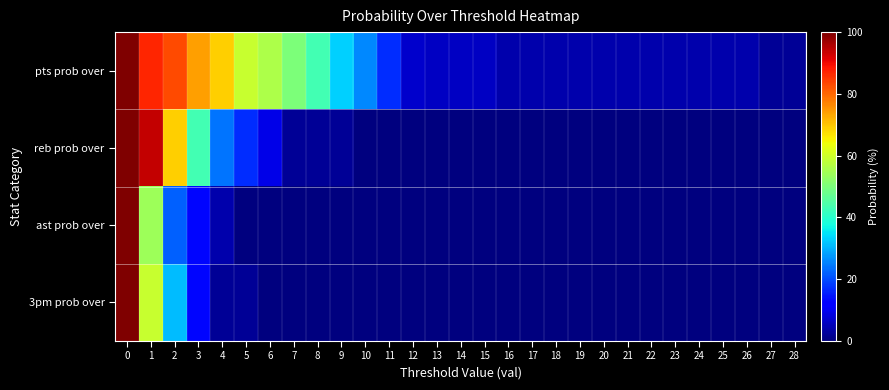

Reading left to right, transcribe all the data shown in this chart.

pts prob over: 0=100	1=87	2=83	3=74	4=69	5=59	6=56	7=50	8=43	9=33	10=26	11=17	12=7	13=6	14=6	15=6	16=4	17=4	18=4	19=4	20=4	21=4	22=4	23=4	24=4	25=4	26=4	27=2	28=2
reb prob over: 0=100	1=94	2=69	3=43	4=24	5=17	6=9	7=2	8=2	9=2	10=0	11=0	12=0	13=0	14=0	15=0	16=0	17=0	18=0	19=0	20=0	21=0	22=0	23=0	24=0	25=0	26=0	27=0	28=0
ast prob over: 0=100	1=54	2=22	3=13	4=4	5=0	6=0	7=0	8=0	9=0	10=0	11=0	12=0	13=0	14=0	15=0	16=0	17=0	18=0	19=0	20=0	21=0	22=0	23=0	24=0	25=0	26=0	27=0	28=0
3pm prob over: 0=100	1=59	2=31	3=13	4=2	5=2	6=0	7=0	8=0	9=0	10=0	11=0	12=0	13=0	14=0	15=0	16=0	17=0	18=0	19=0	20=0	21=0	22=0	23=0	24=0	25=0	26=0	27=0	28=0